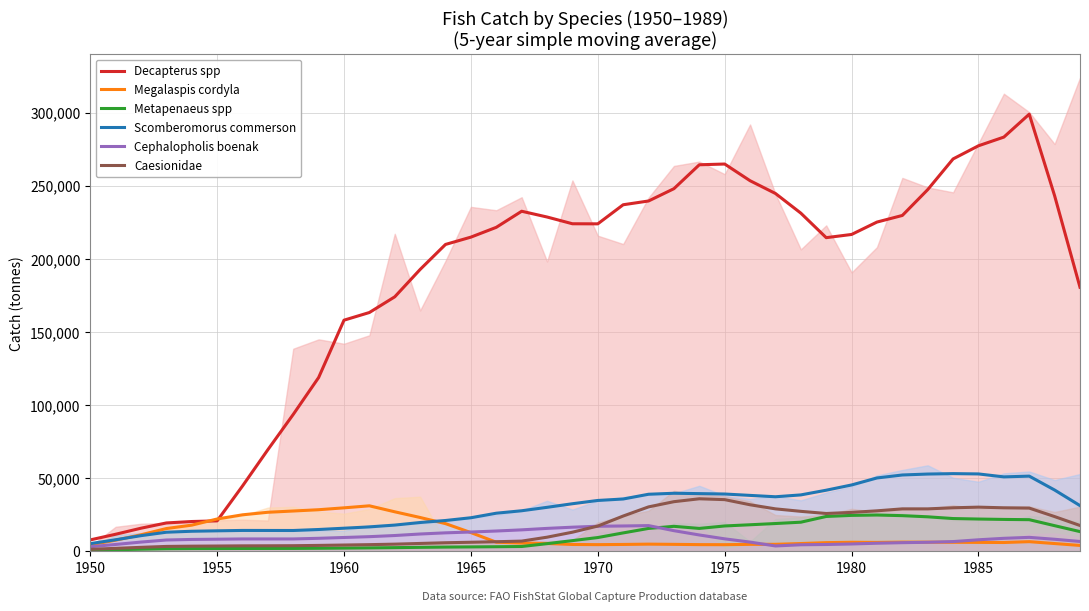

What is the highest value of the Scomberomorus commerson series?

53068.6